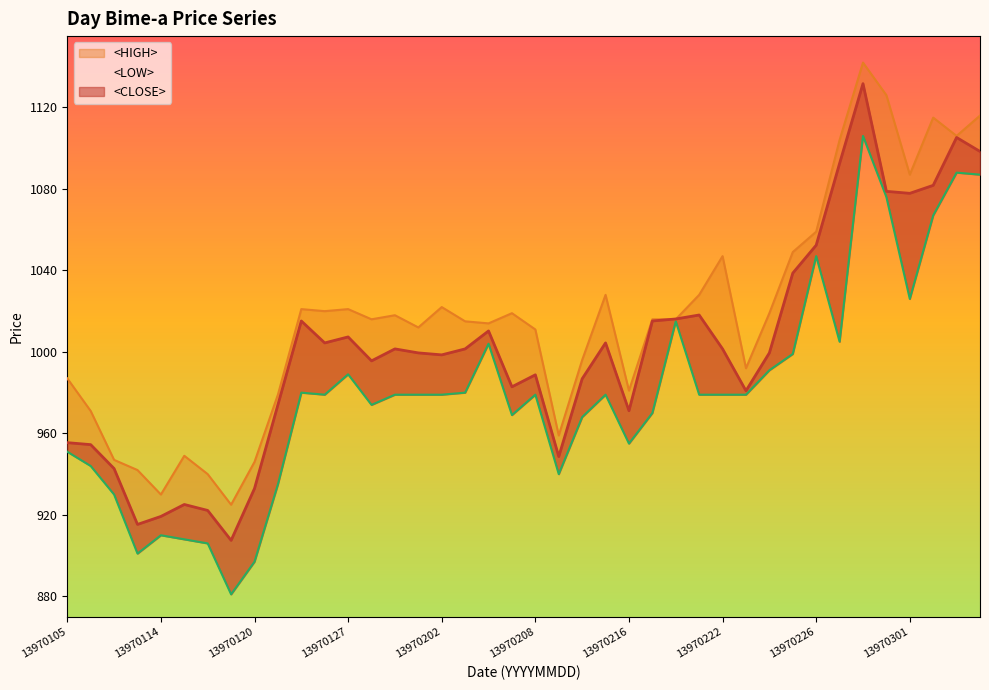

List the labels in order of <HIGH> value, largest first.

13970230, 13970231, 13970306, 13970302, 13970305, 13970229, 13970301, 13970226, 13970225, 13970222, 13970215, 13970219, 13970202, 13970122, 13970127, 13970126, 13970205, 13970224, 13970129, 13970128, 13970217, 13970218, 13970203, 13970204, 13970201, 13970208, 13970211, 13970223, 13970105, 13970216, 13970121, 13970106, 13970210, 13970115, 13970107, 13970120, 13970108, 13970118, 13970114, 13970119